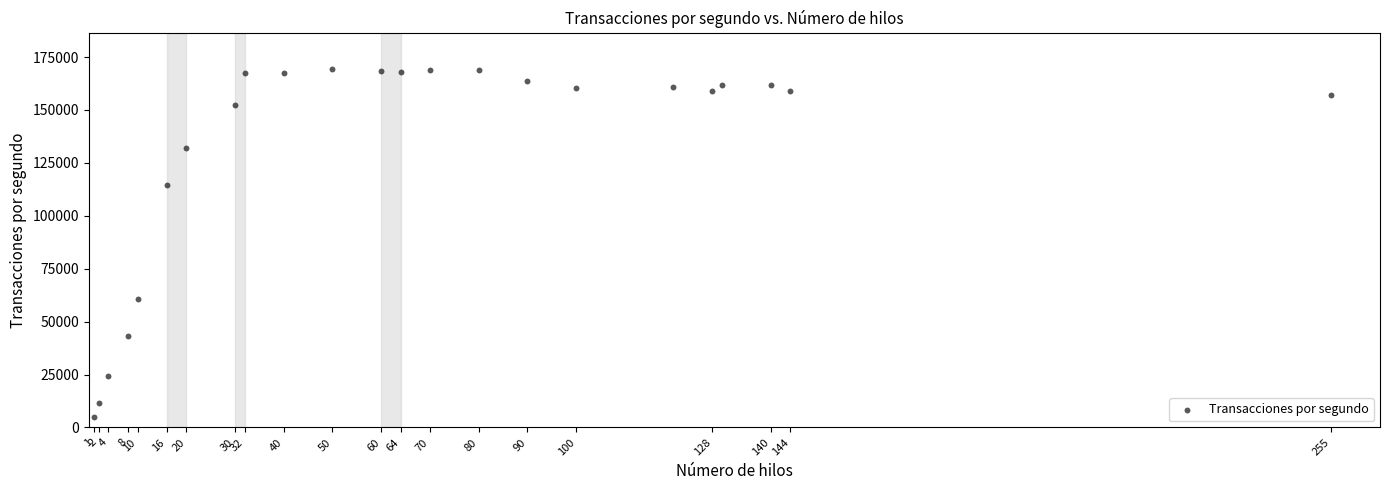

What is the range of Y values (max minus min)?

164609.9